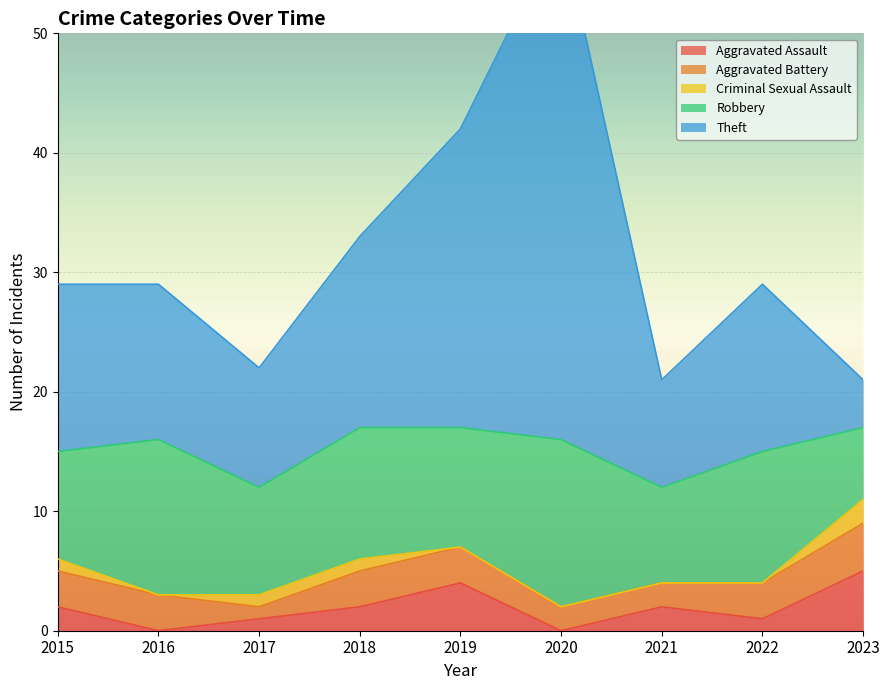

At 2020, list the series in order from largest to smallest.

Theft, Robbery, Aggravated Battery, Aggravated Assault, Criminal Sexual Assault